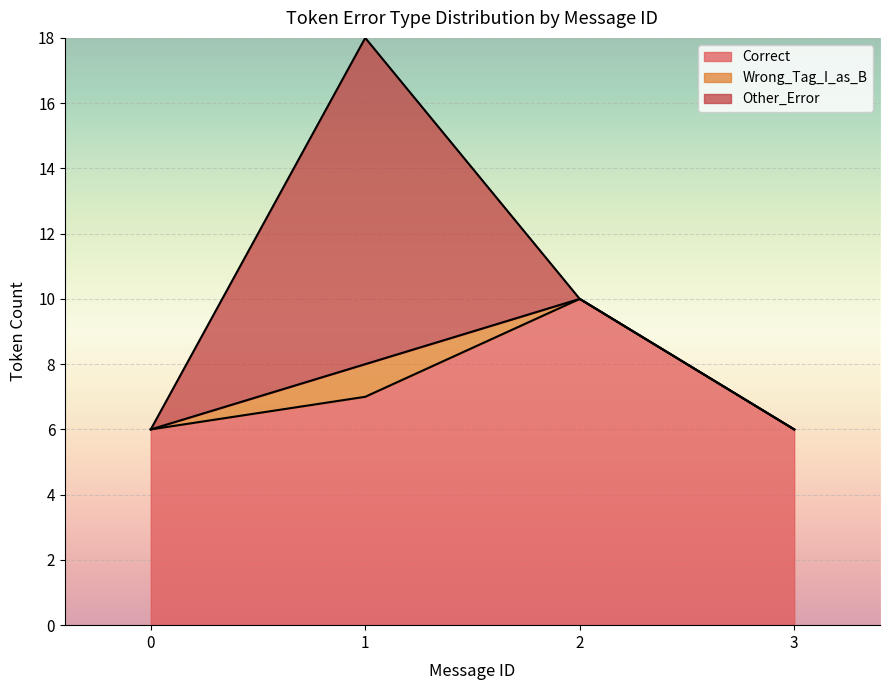

Rank the series at 2 from highest to lowest value.

Correct, Wrong_Tag_I_as_B, Other_Error